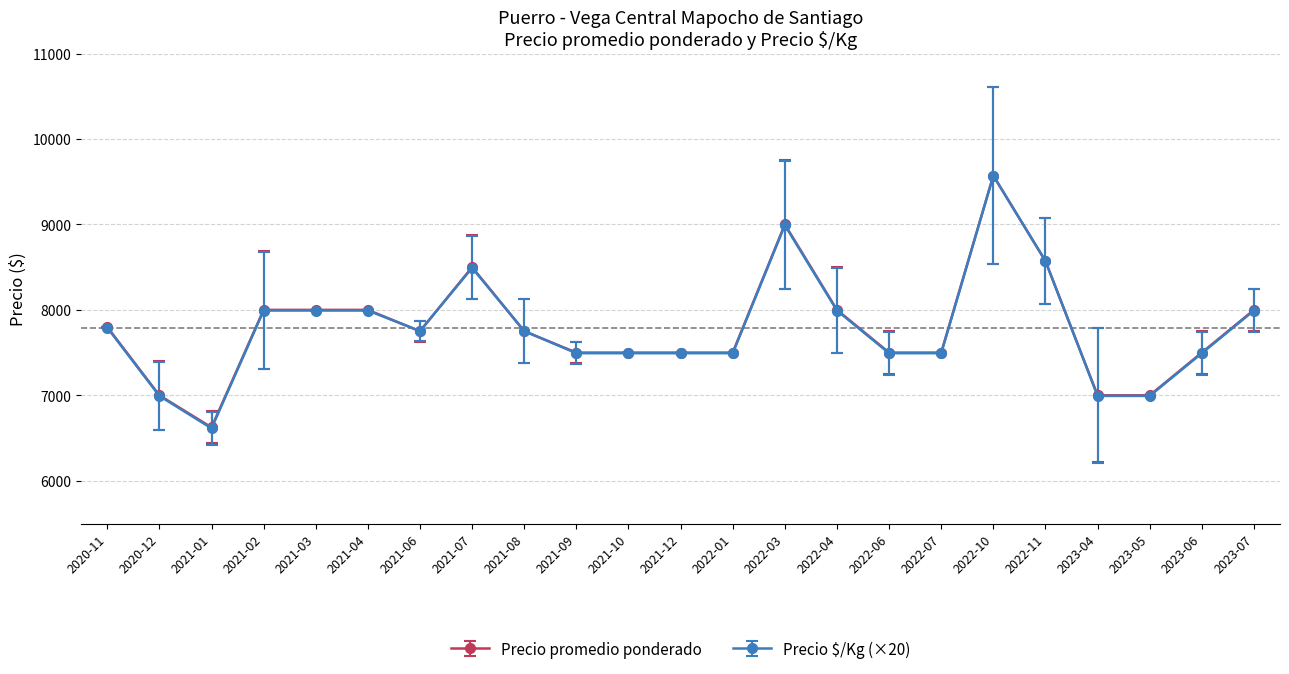

At which category does the chart reach its minimum across all series?

2021-01